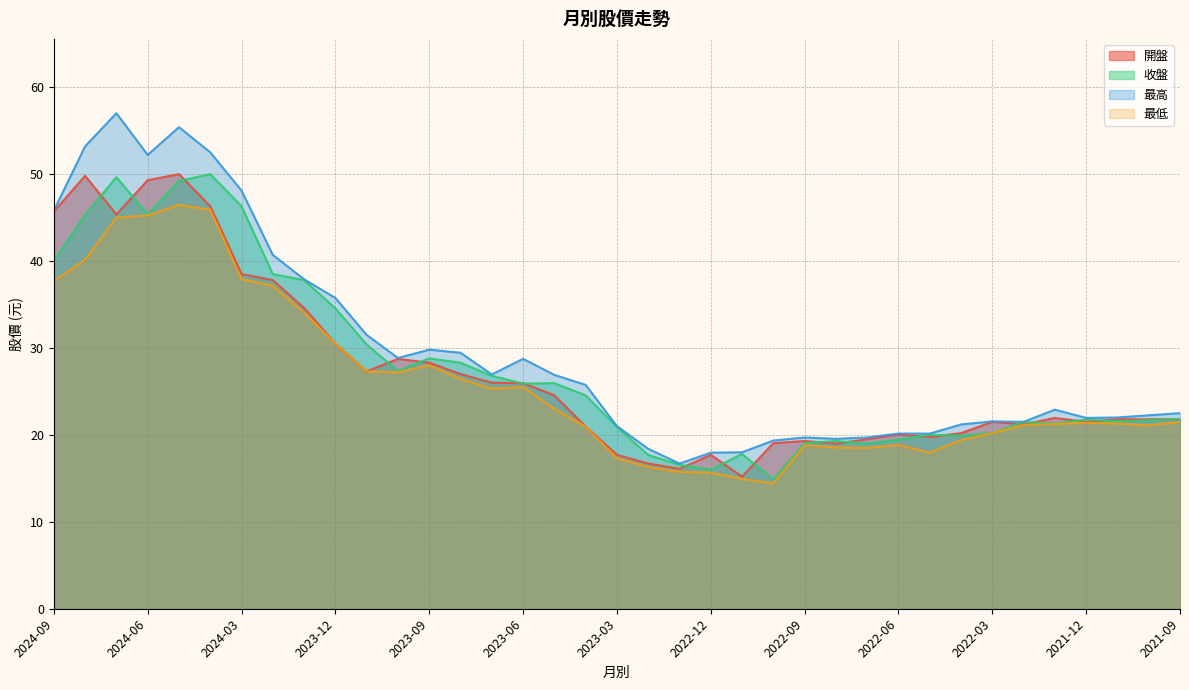

Does the chart display data point markers on the line(s)?

No